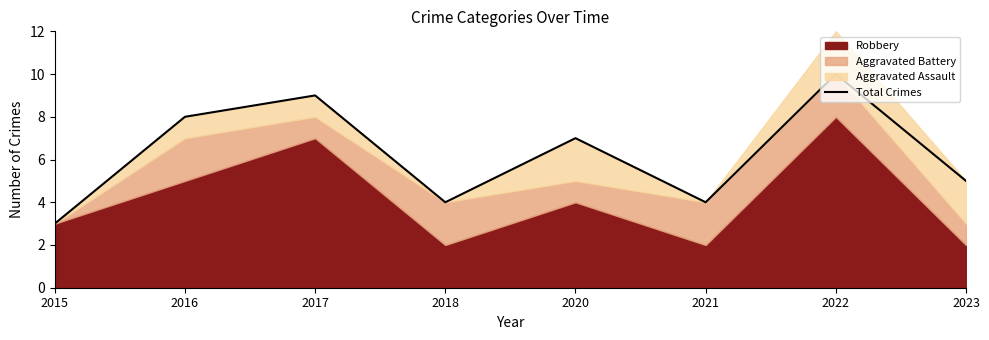

Does the chart display data point markers on the line(s)?

No